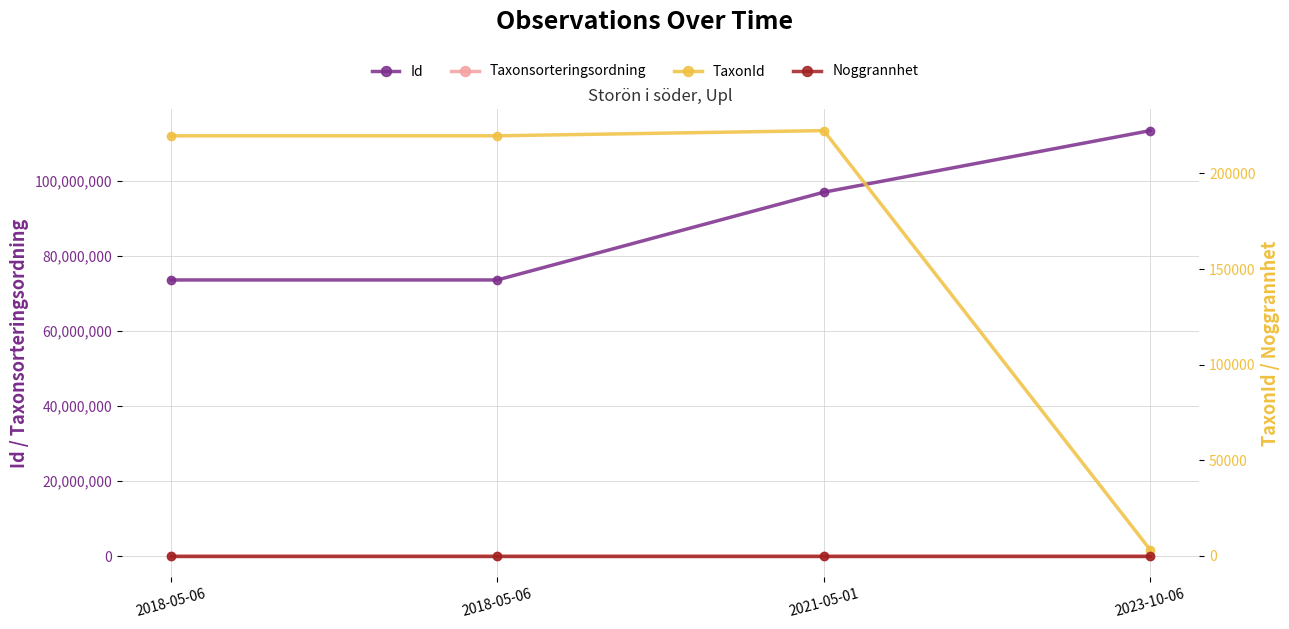

At which label does TaxonId first exceed 219686?

2021-05-01